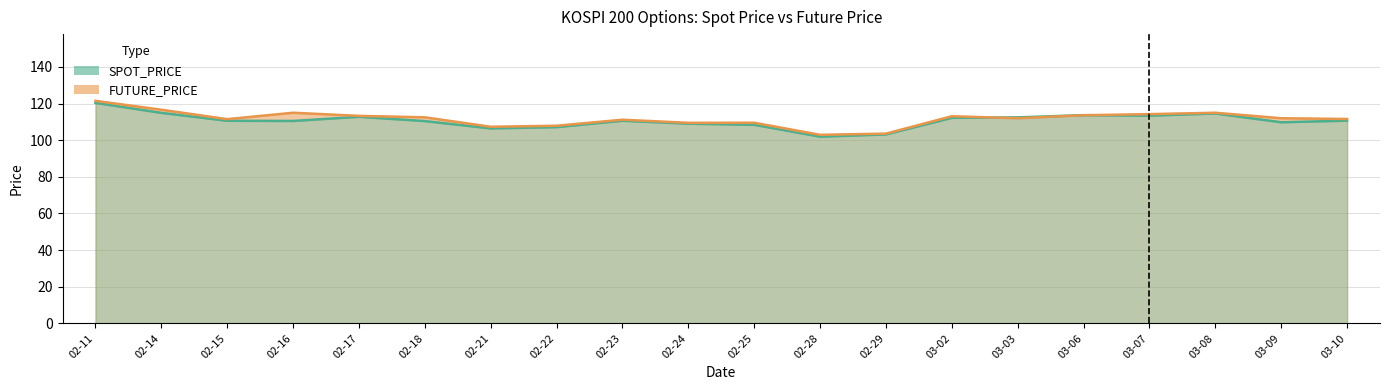

What is the difference between the highest and lowest values at 02-25?

1.1